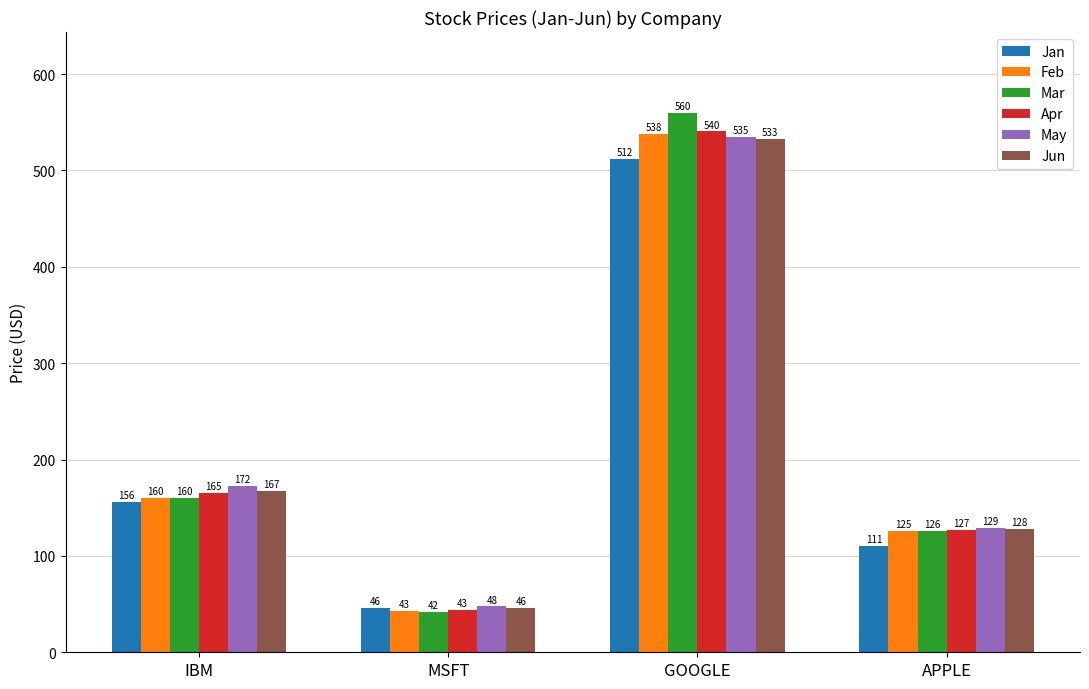

At how many categories does at least one series exceed 175?

1